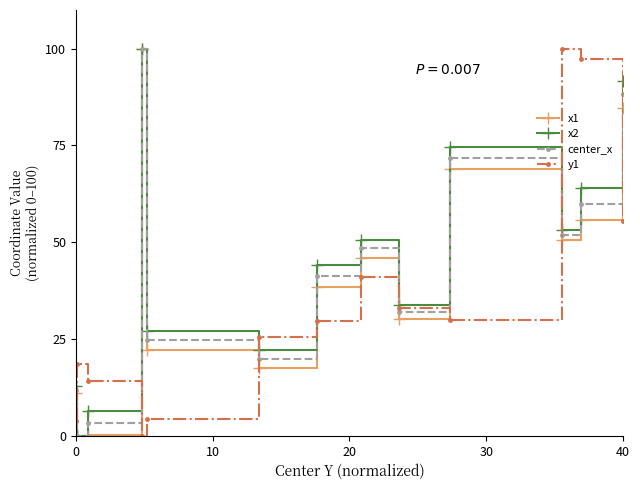

What is the value of the x1 point at the 7th from the left?

38.3